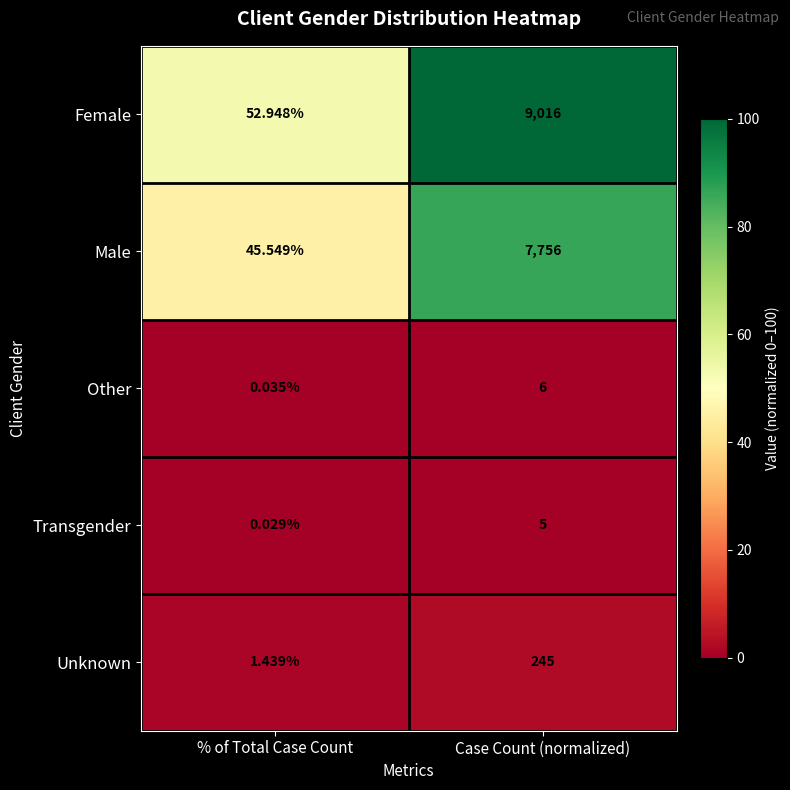

Which series has the largest total across all categories?

Female